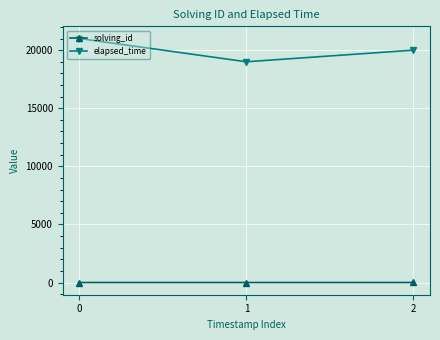

Is it true that elapsed_time equals 13360 at 0?

False